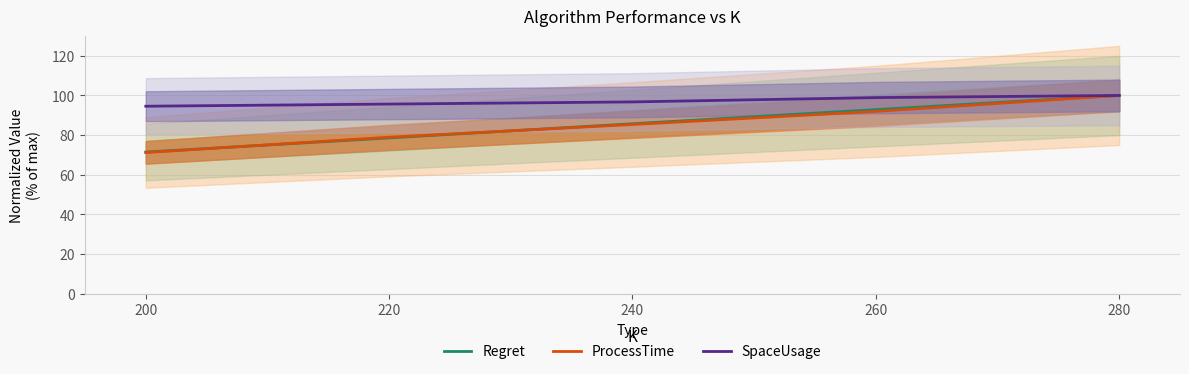

What is the difference between the maximum and minimum values in the ProcessTime series?

28.8